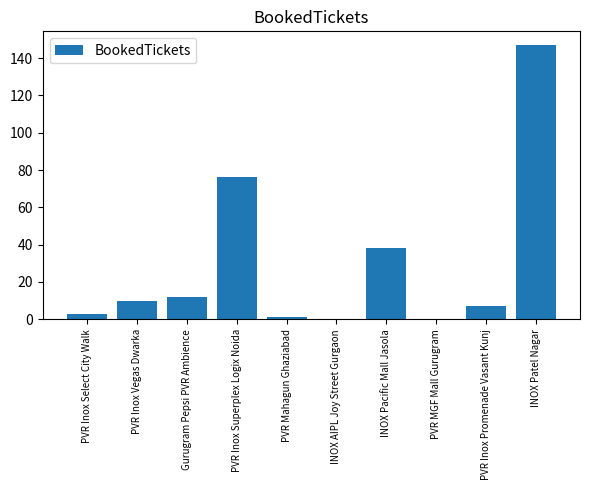

The value at PVR Inox Superplex Logix Noida is 76. True or false?

True